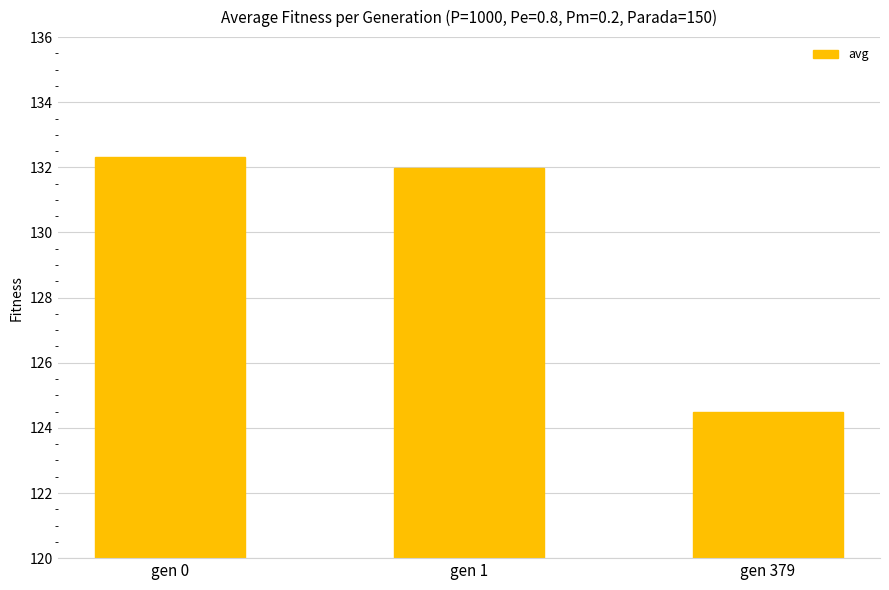

True or false: the data shows 124.5 at gen 379.

True